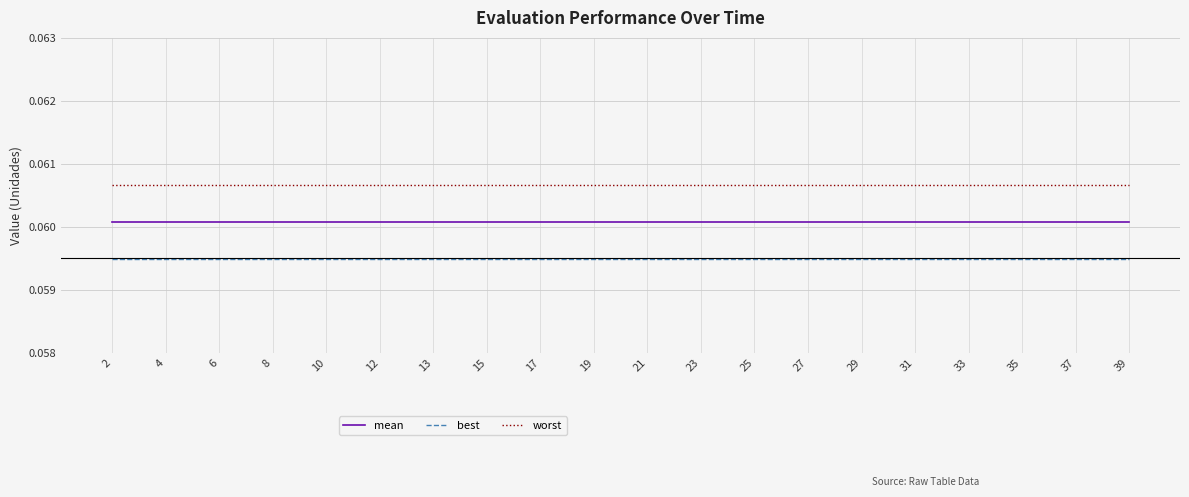

The value of mean at 17 is 0.0. True or false?

False